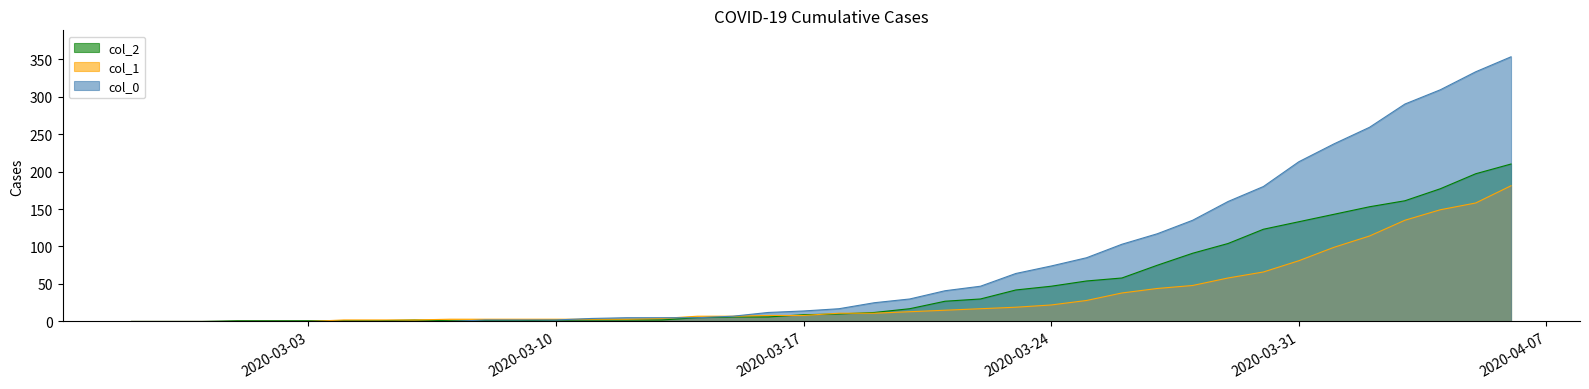

What is the difference between the highest and lowest values at 2020-04-05?

175